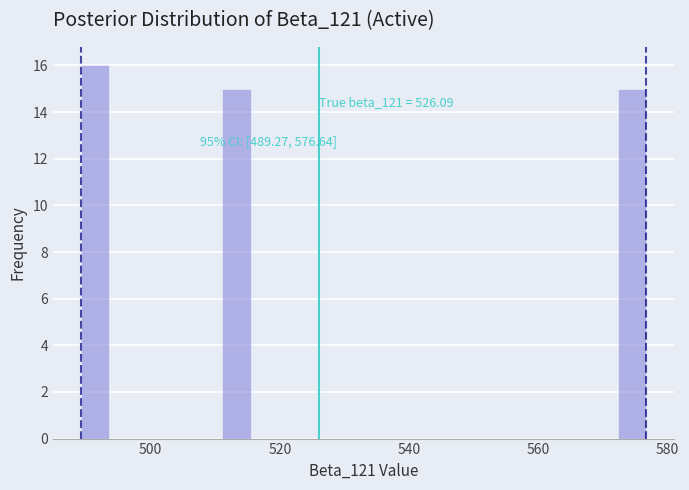

Read against the x-axis, roughly where is the centre of the tallest bar?

492